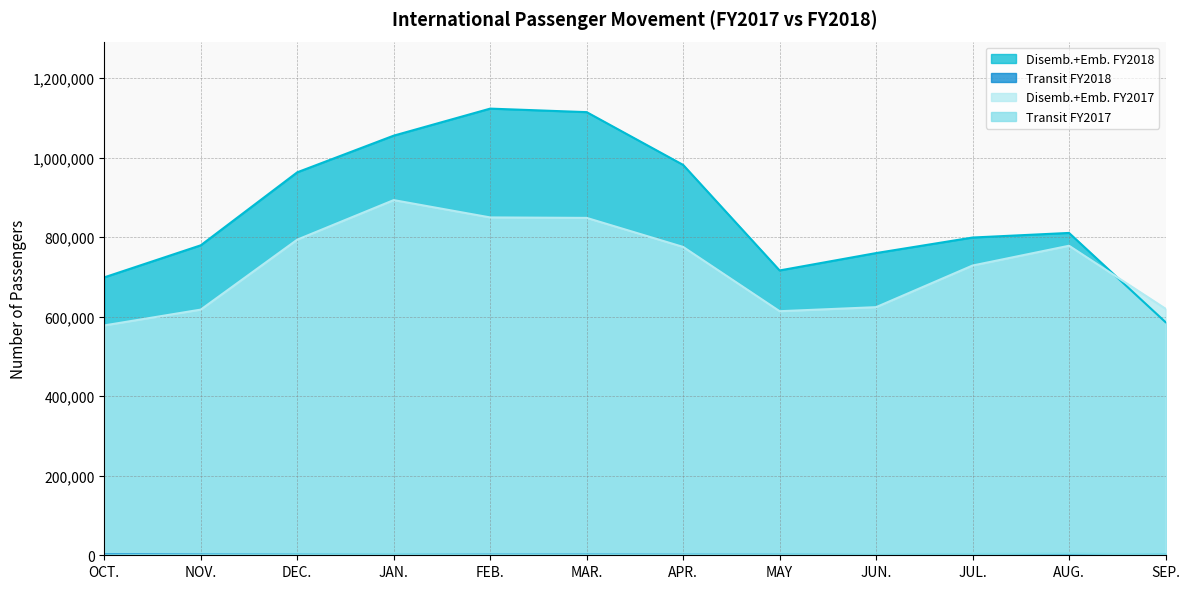

What is the value of the Transit FY2017 point at the 9th from the left?

1461